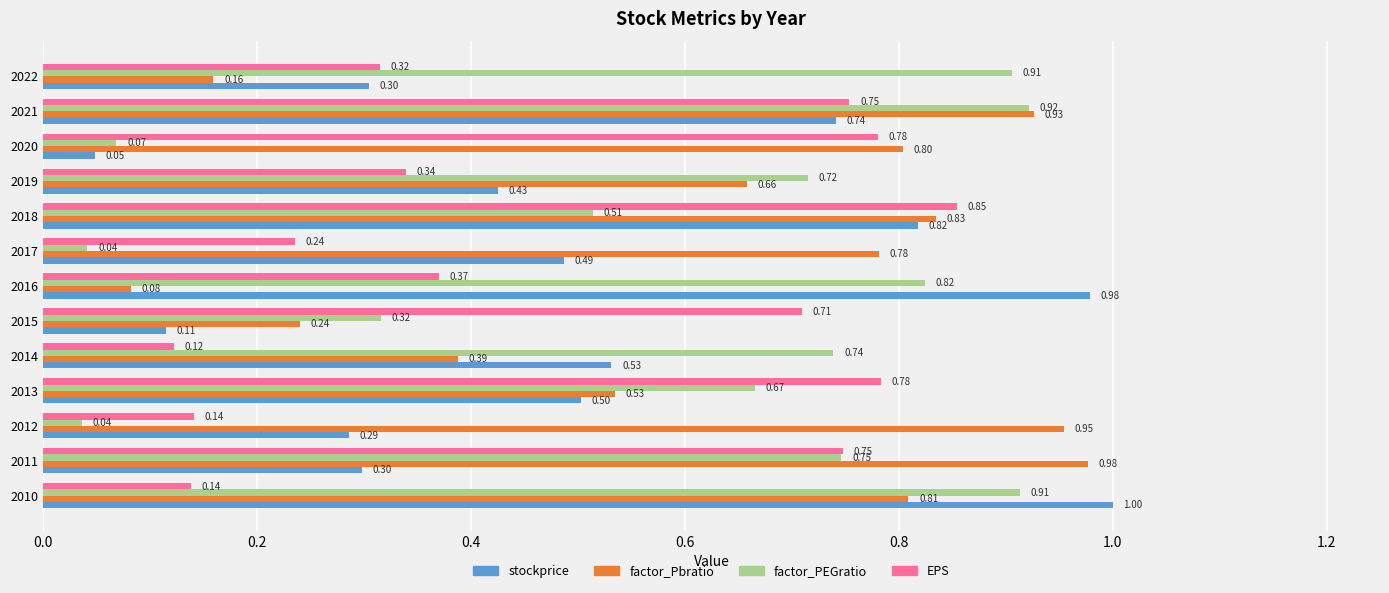

At which category is the sum across all series the highest?

2021